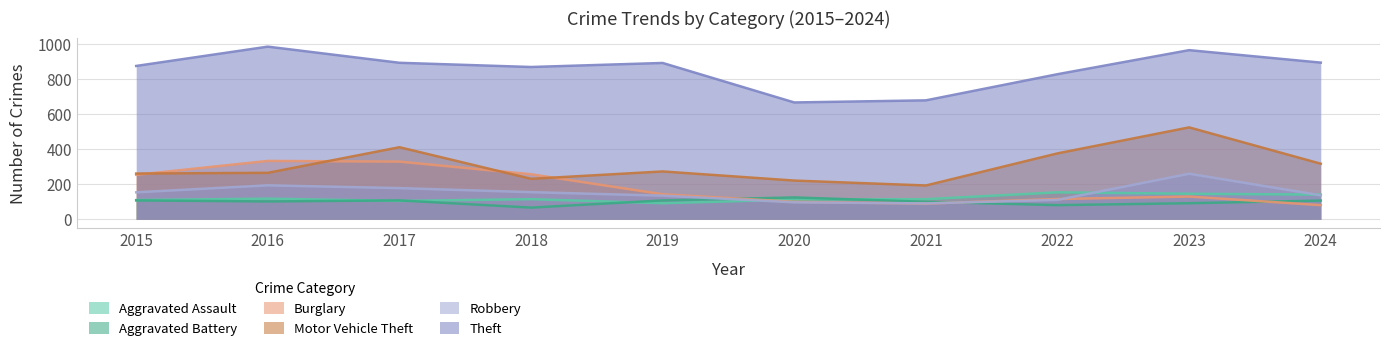

How many interior local valleys does the Aggravated Battery series have?

3